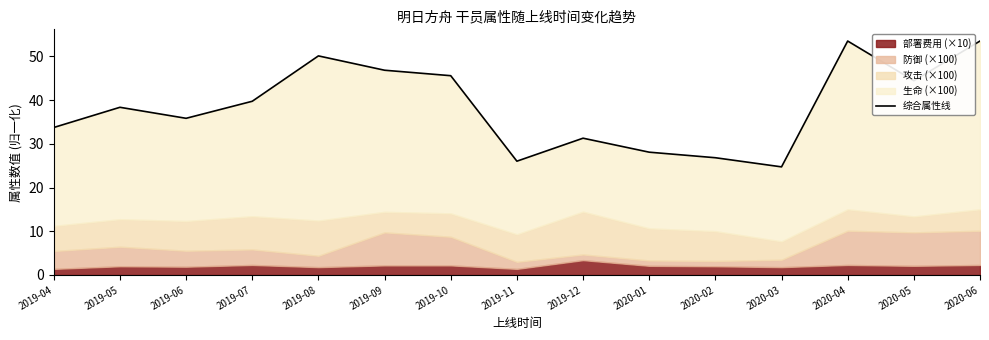

List the labels in order of value, smallest first.

2020-03, 2019-11, 2020-02, 2020-01, 2019-12, 2019-04, 2019-06, 2019-05, 2019-07, 2020-05, 2019-10, 2019-09, 2019-08, 2020-04, 2020-06